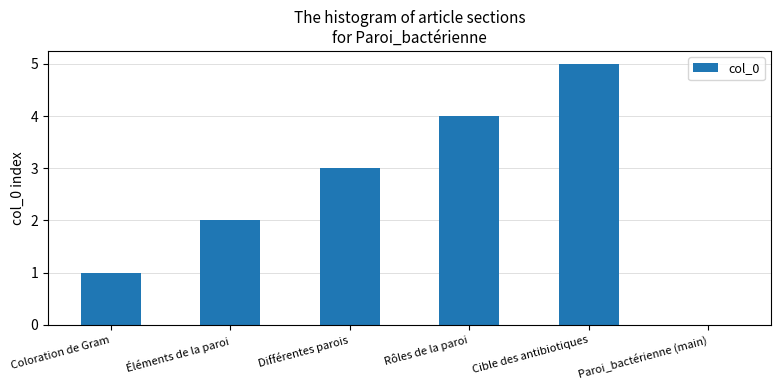

What value does the data have at Rôles de la paroi?

4